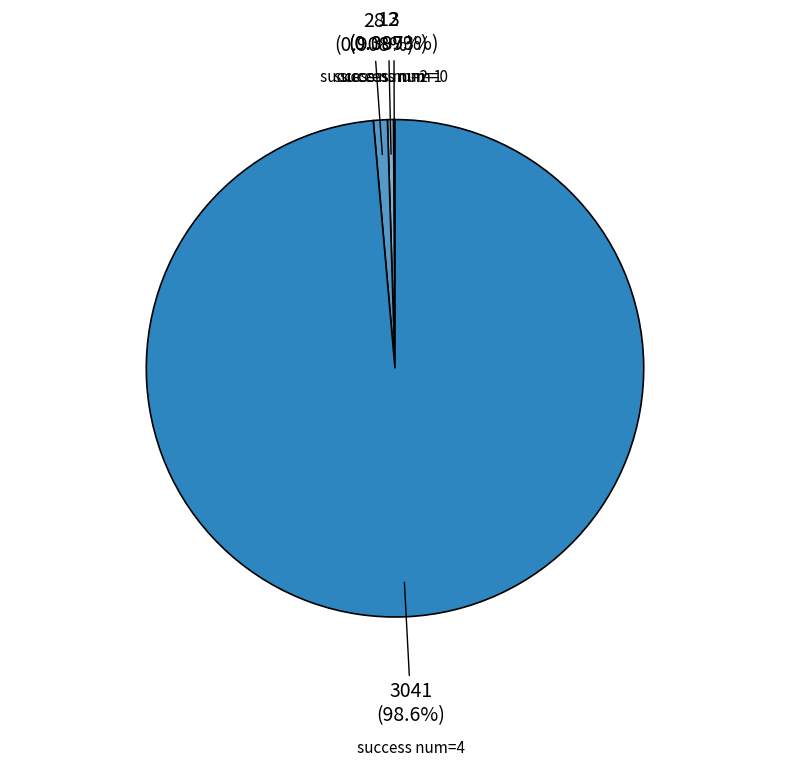

Does any single category account for the majority?

Yes